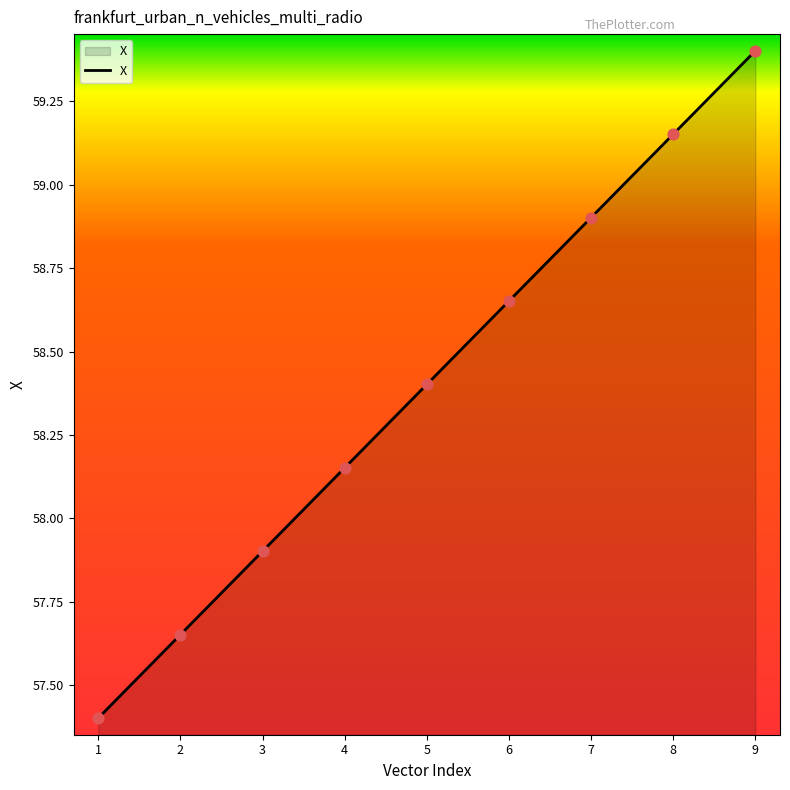

Which has a higher value, 7 or 8?

8